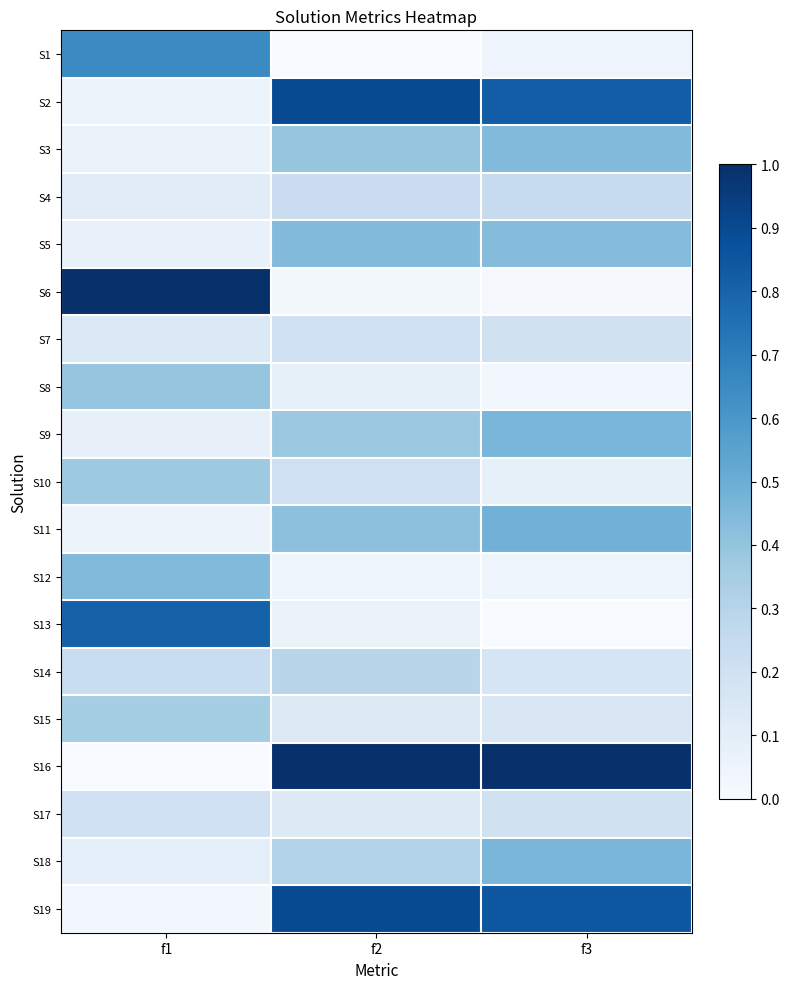

What is the spread (max minus min) of values at f3?

1.0